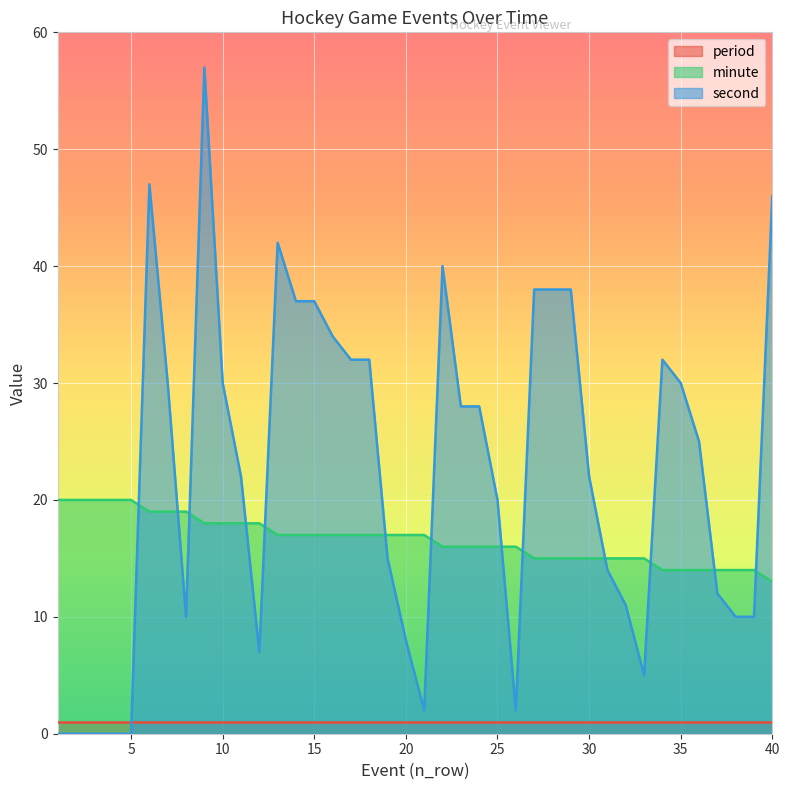

List the series in order of their peak value, highest first.

second, minute, period